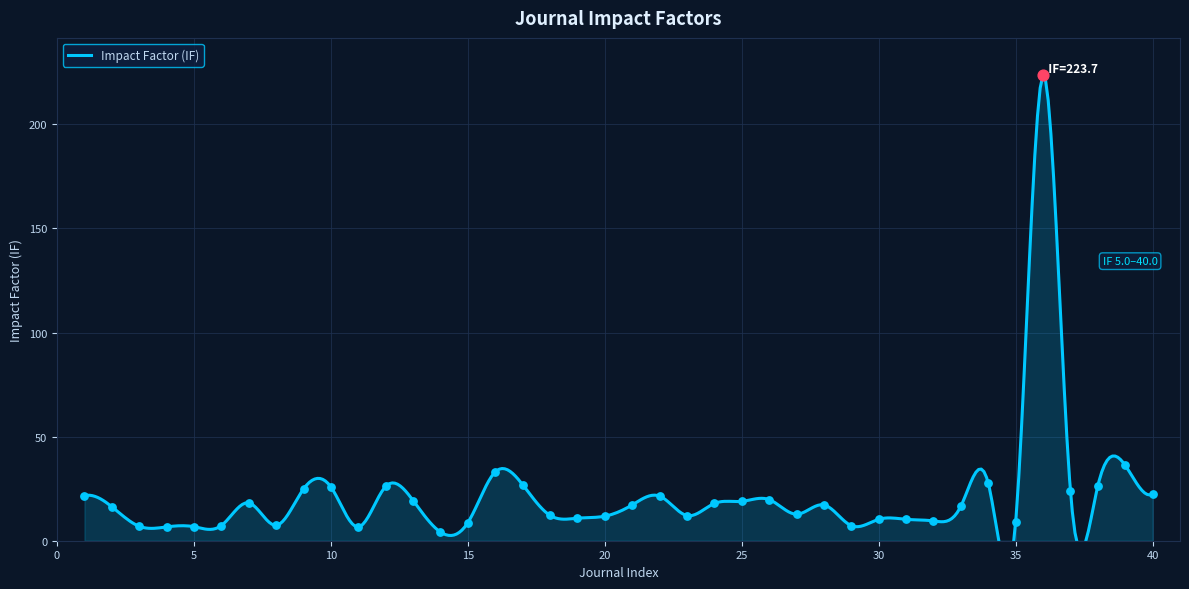

Approximately how many times larger is the value at 24 compared to 29?

2.5